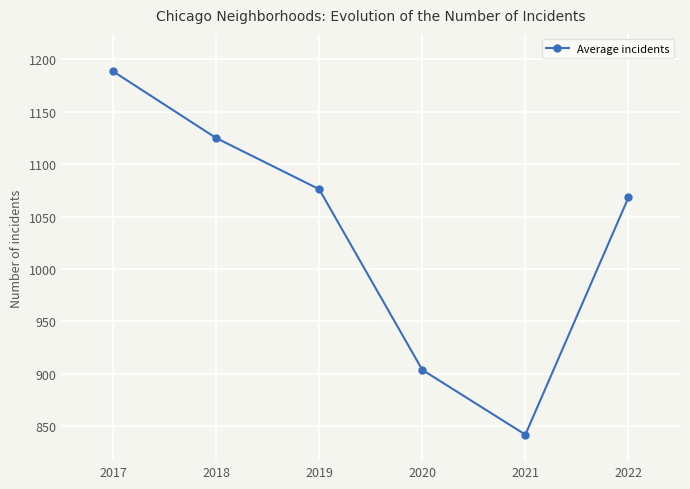

Approximately how many times larger is the value at 2019 compared to 2020?

1.2